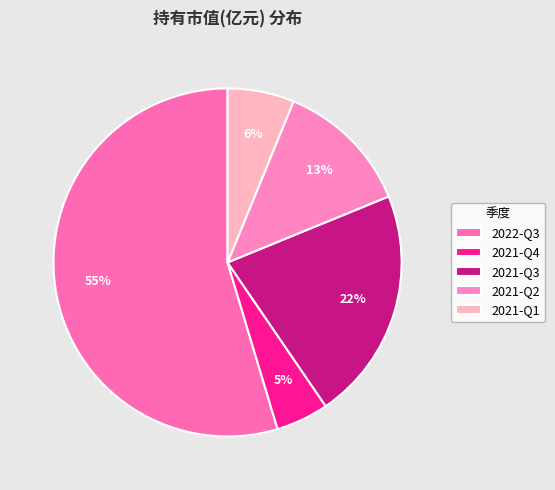

To the nearest percent, what is the average slice percentage?

20%